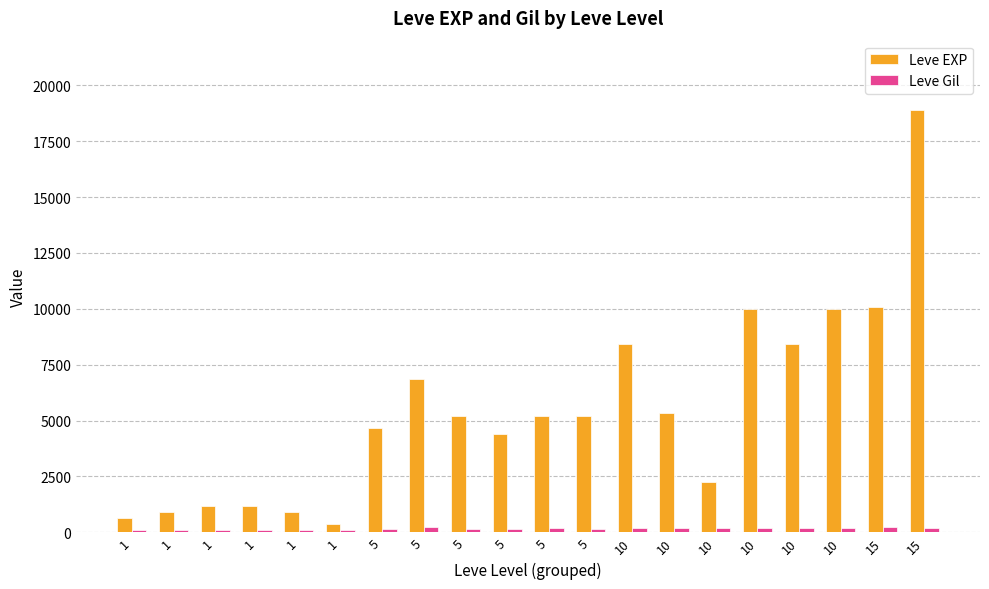

Count the number of data series in this chart.

2